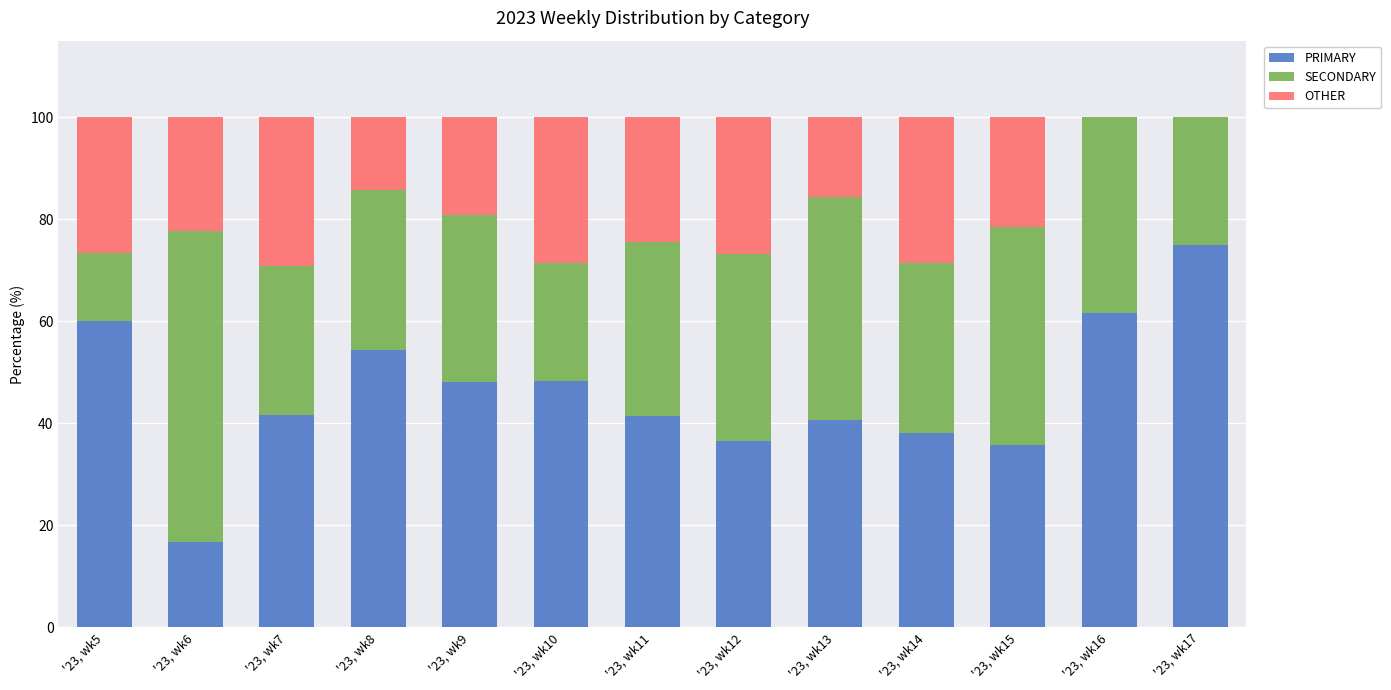

What is the total value across all series at '23, wk7?

100.0